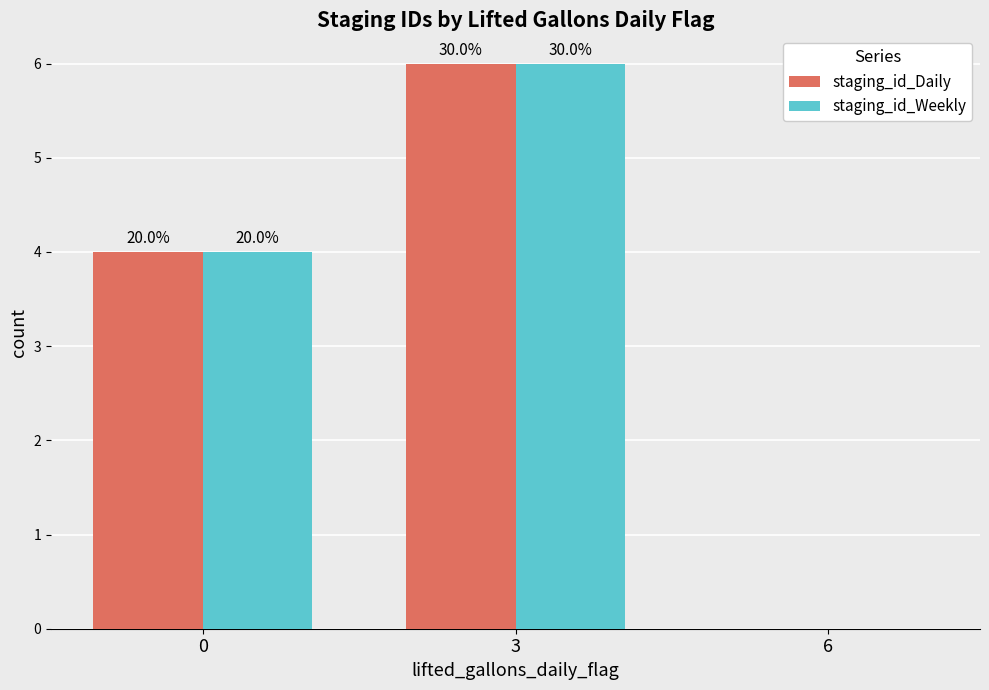

Rank the series by their maximum value, from lowest to highest.

staging_id_Daily, staging_id_Weekly